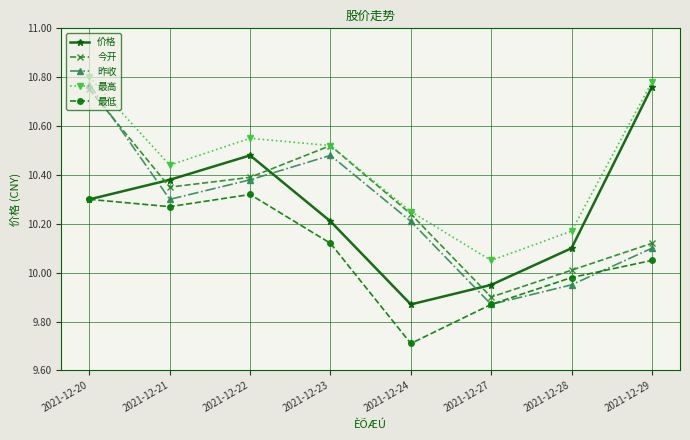

Which category has the lowest value in the 最低 series?

2021-12-24